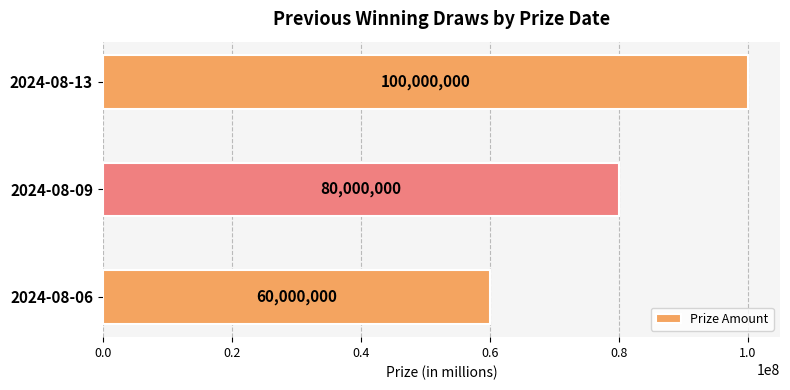

What is the change in value from 2024-08-09 to 2024-08-13?

+20000000